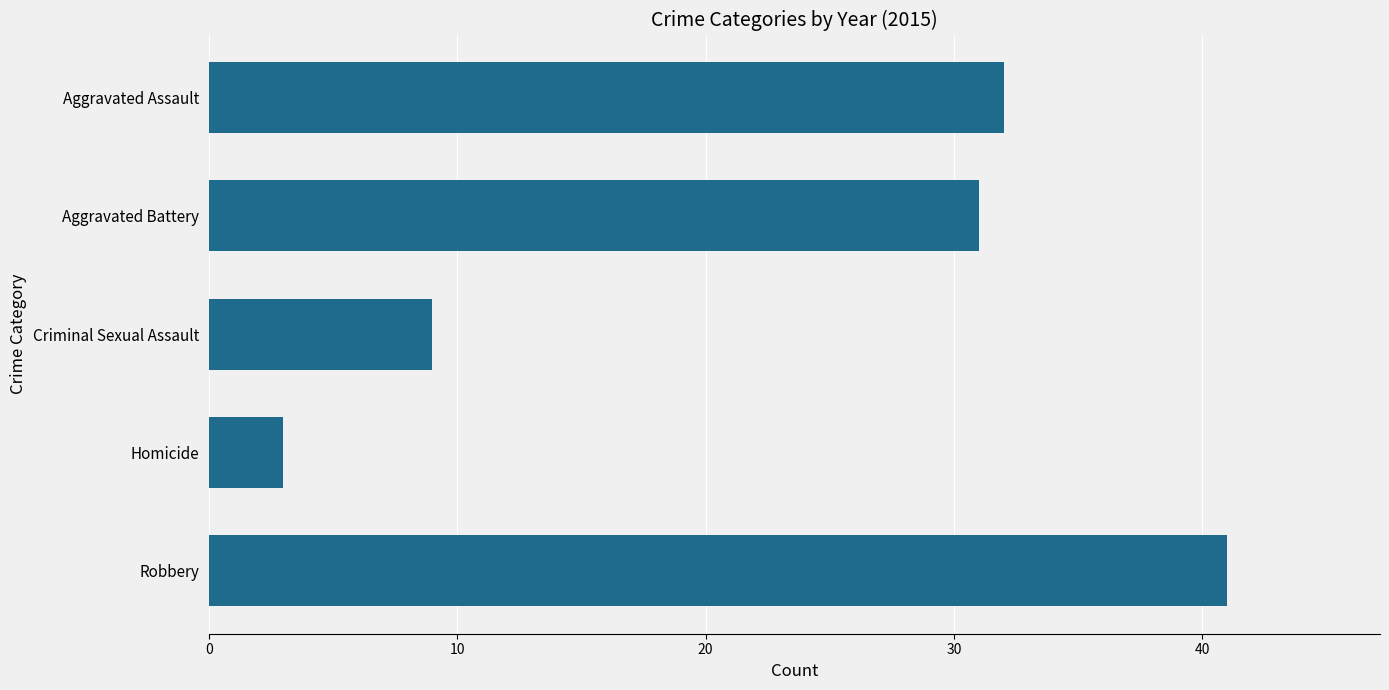

What is the difference between the maximum and minimum values?

38